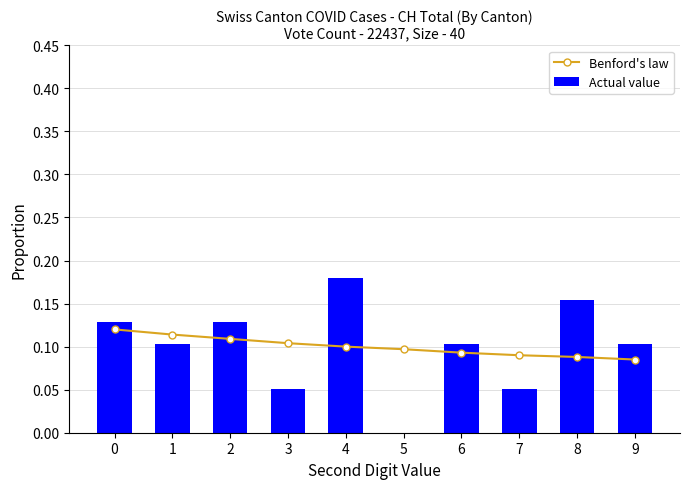

Reading left to right, extract all data points from this chart.

Benford's law: 0=0.1	1=0.1	2=0.1	3=0.1	4=0.1	5=0.1	6=0.1	7=0.1	8=0.1	9=0.1
Actual value: 0=0.1	1=0.1	2=0.1	3=0.1	4=0.2	5=0.0	6=0.1	7=0.1	8=0.2	9=0.1